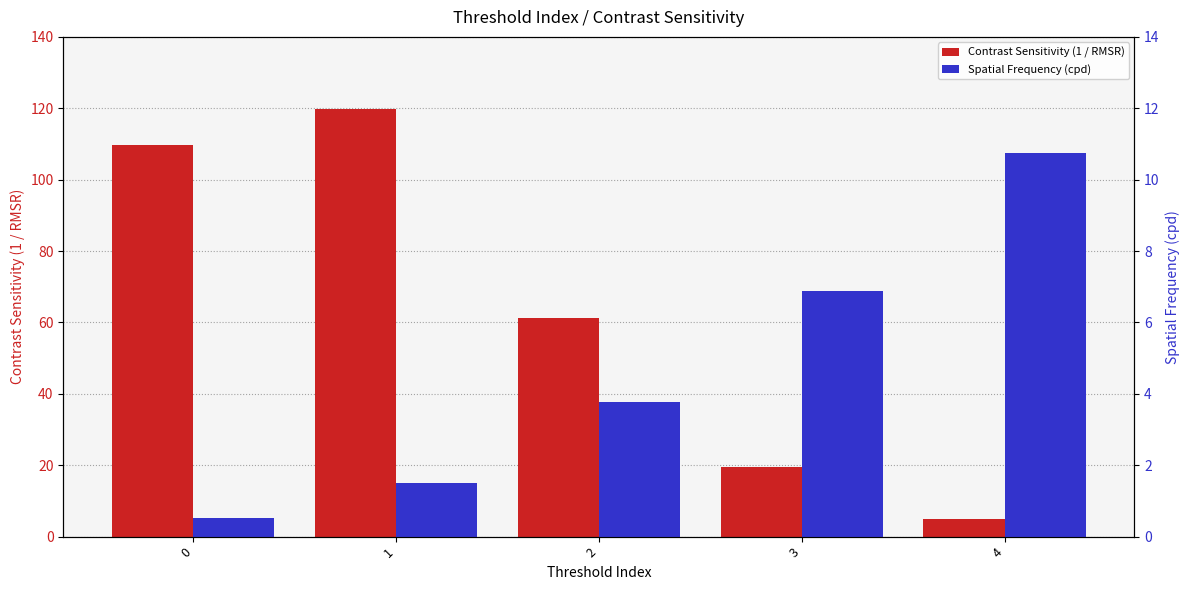

Between 2 and 3, which is larger?

2